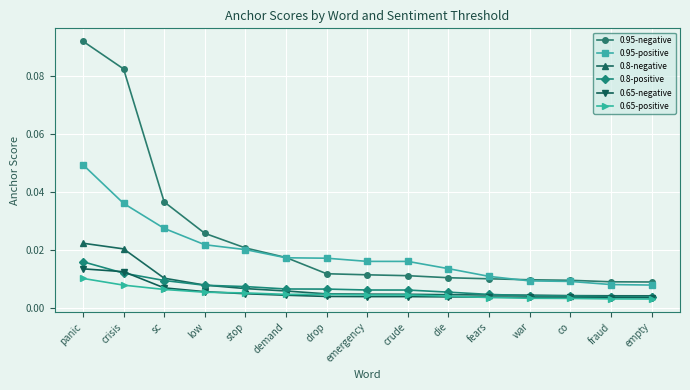

What is the label of the 13th point from the left?

co